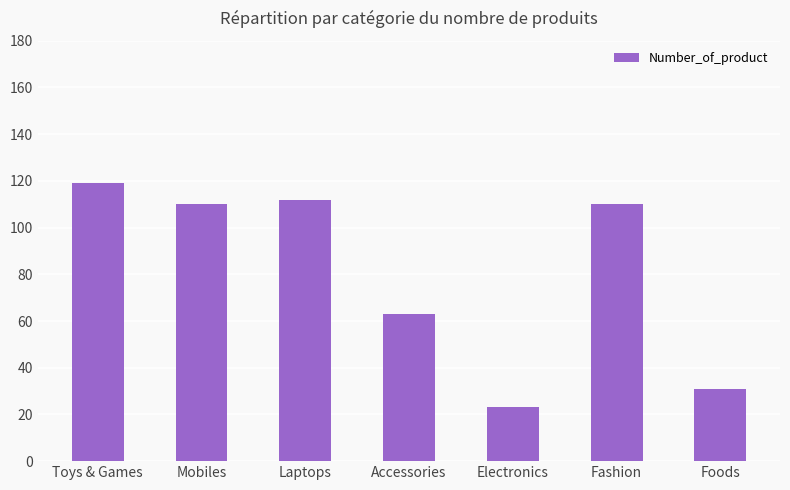

Between Toys & Games and Laptops, which is larger?

Toys & Games